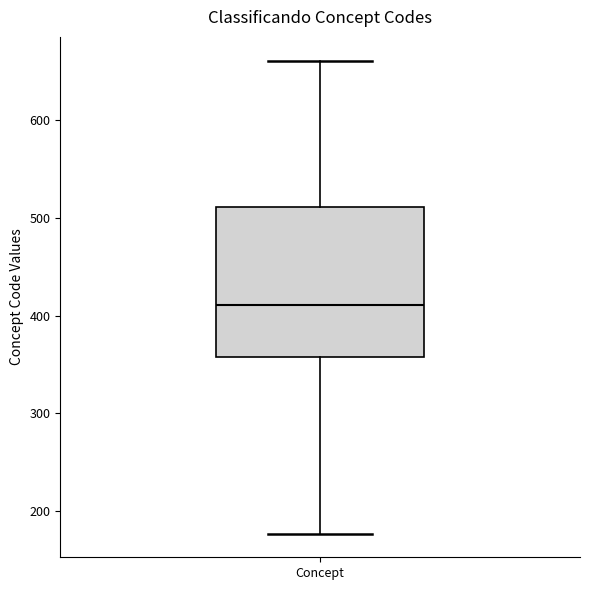

Read this box plot against the y-axis: the position of the median line, the range covered by the box, and the ends of both whiskers. The values are not printed on the chart, so give them approximately, as read against the axis.

median 410, box 360 to 510, whiskers 180 to 660